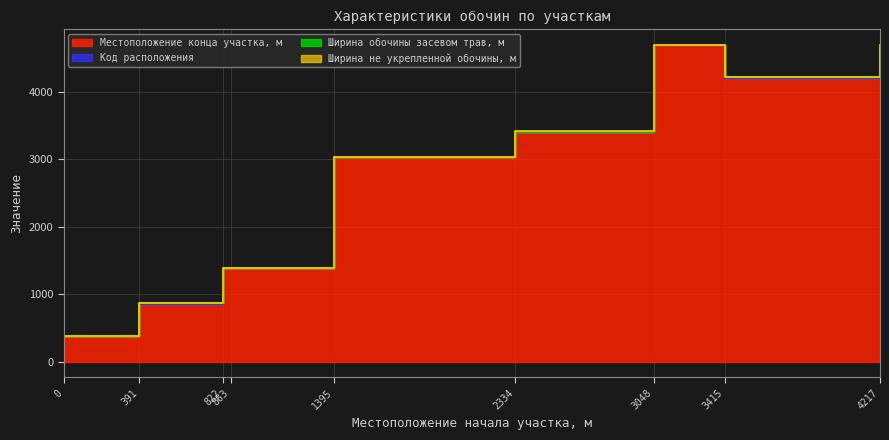

What is the highest value of the Код расположения series?

2